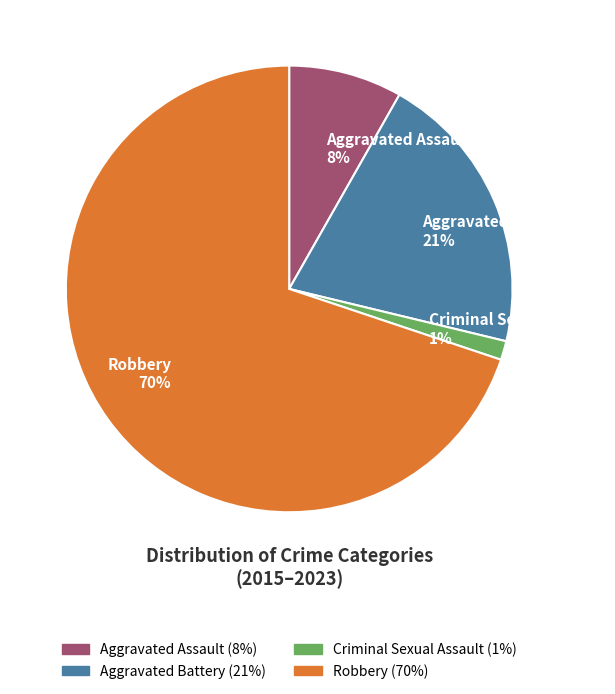

To the nearest percent, what portion does Criminal Sexual Assault represent?

1%